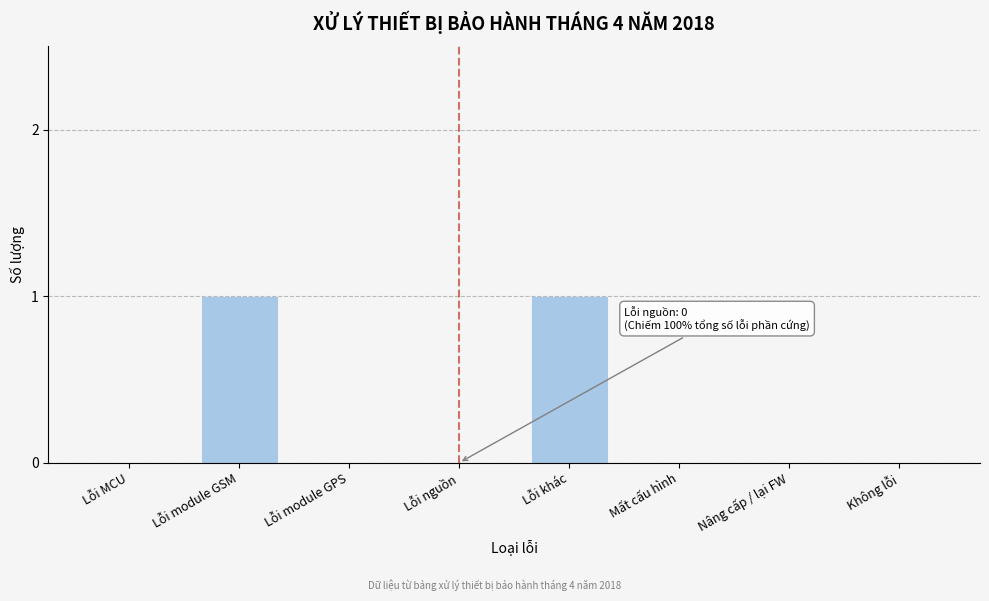

Reading left to right, what are all the values shown in this chart?

Lỗi MCU=0	Lỗi module GSM=1	Lỗi module GPS=0	Lỗi nguồn=0	Lỗi khác=1	Mất cấu hình=0	Nâng cấp / lại FW=0	Không lỗi=0